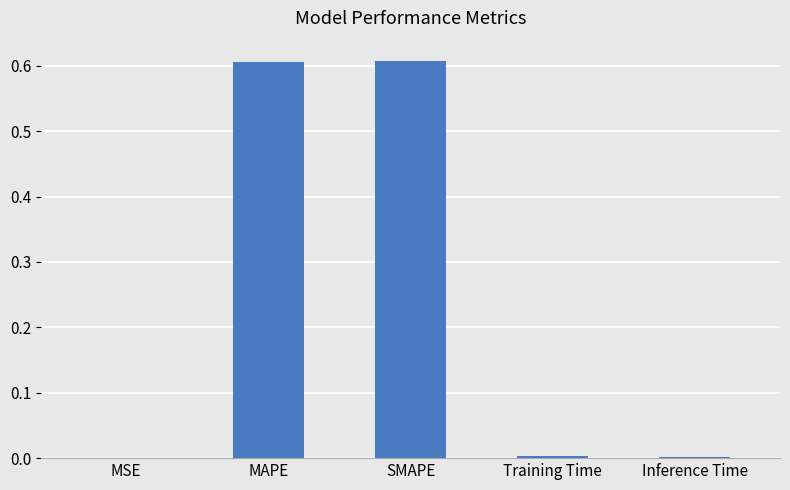

What is the change in value from MAPE to Training Time?

-0.6